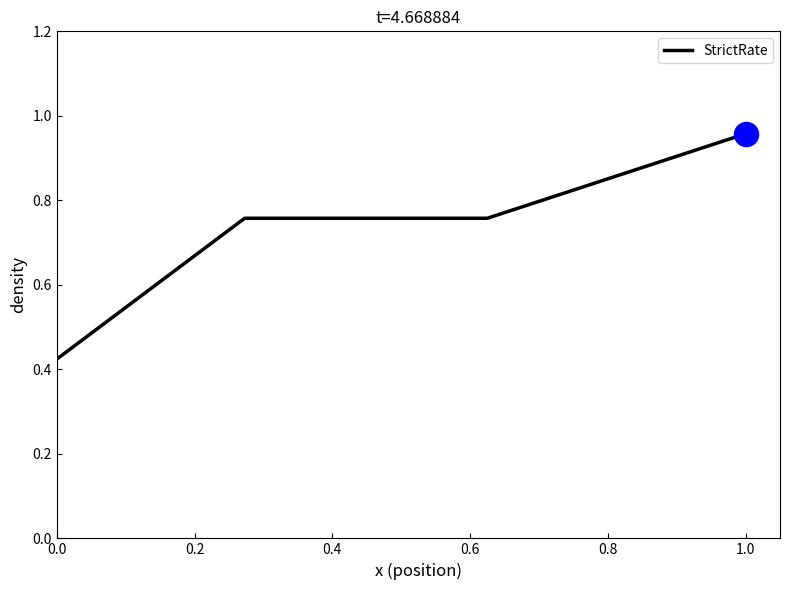

True or false: there are more than 1 points higher than both neighbors.

False